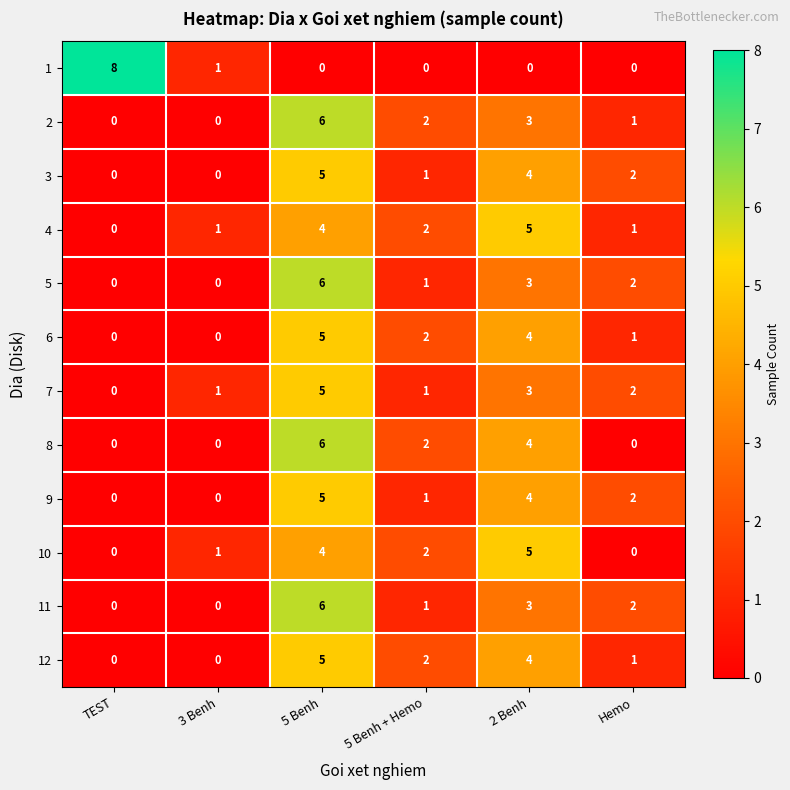

Count the number of categories in the chart.

6